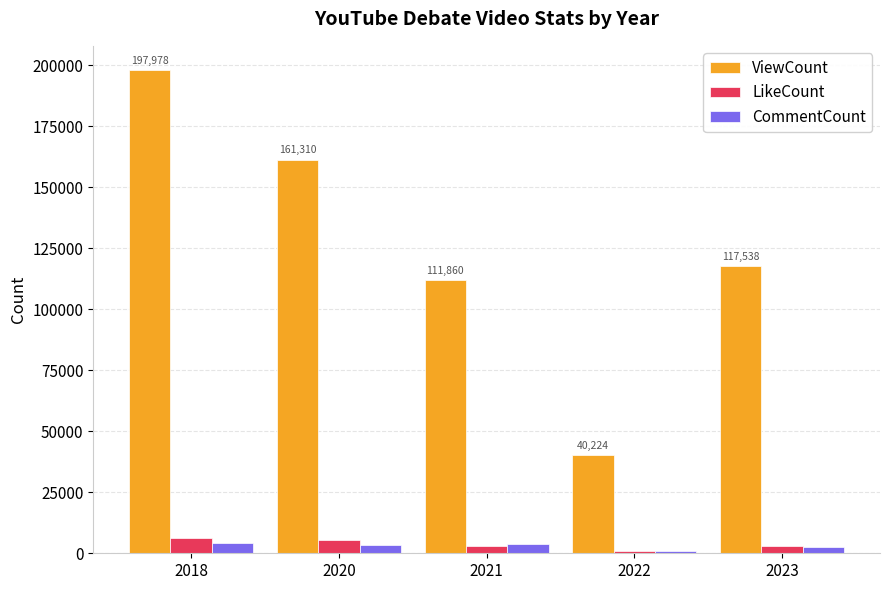

Read the CommentCount value at 2023.

2462